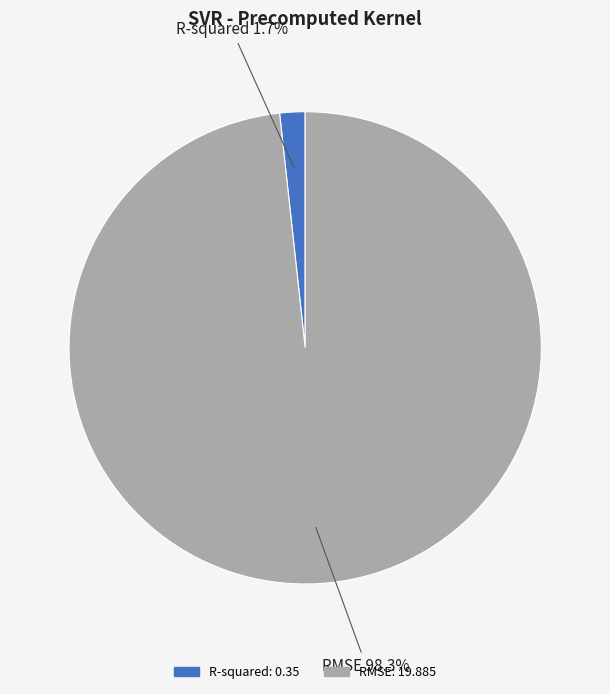

To the nearest percent, what is the difference between the RMSE and R-squared slice percentages?

97%